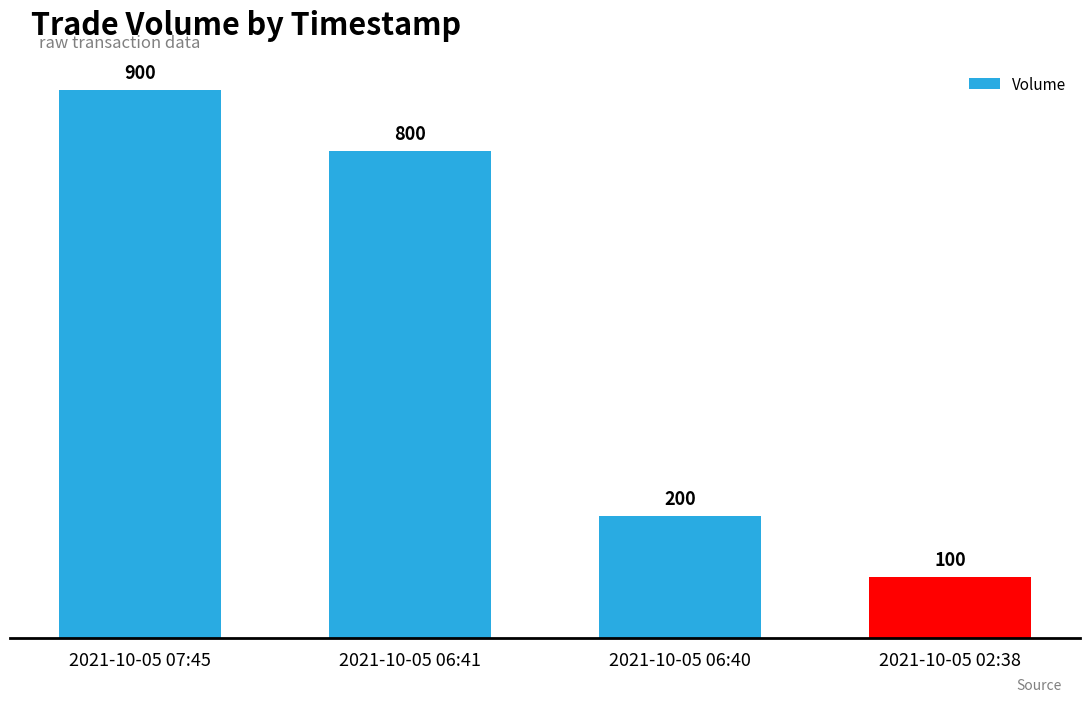

What is the sum of all values?

2000